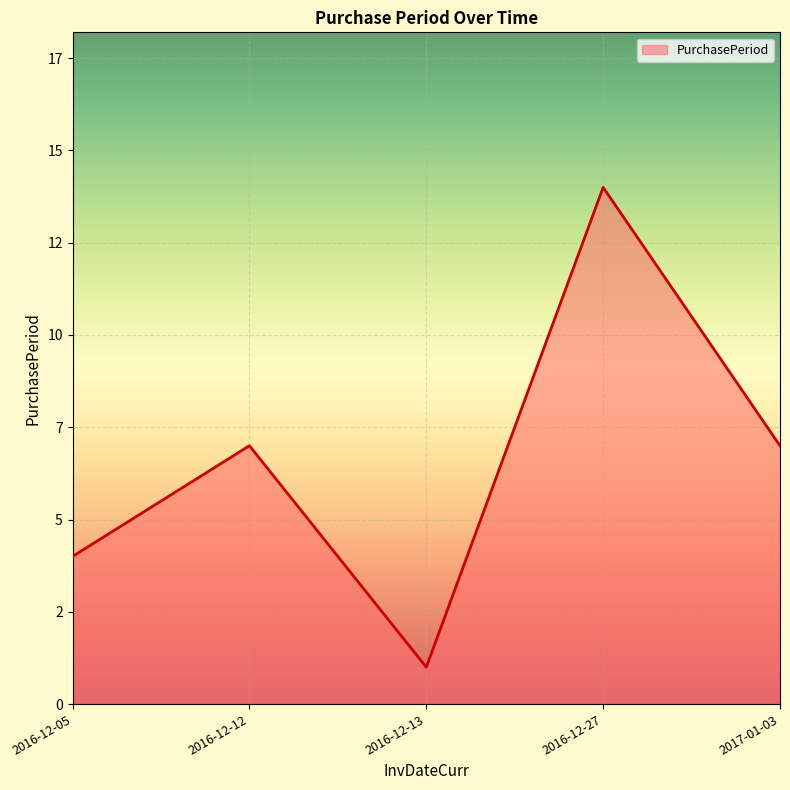

List the labels in order of value, largest first.

2016-12-27, 2016-12-12, 2017-01-03, 2016-12-05, 2016-12-13